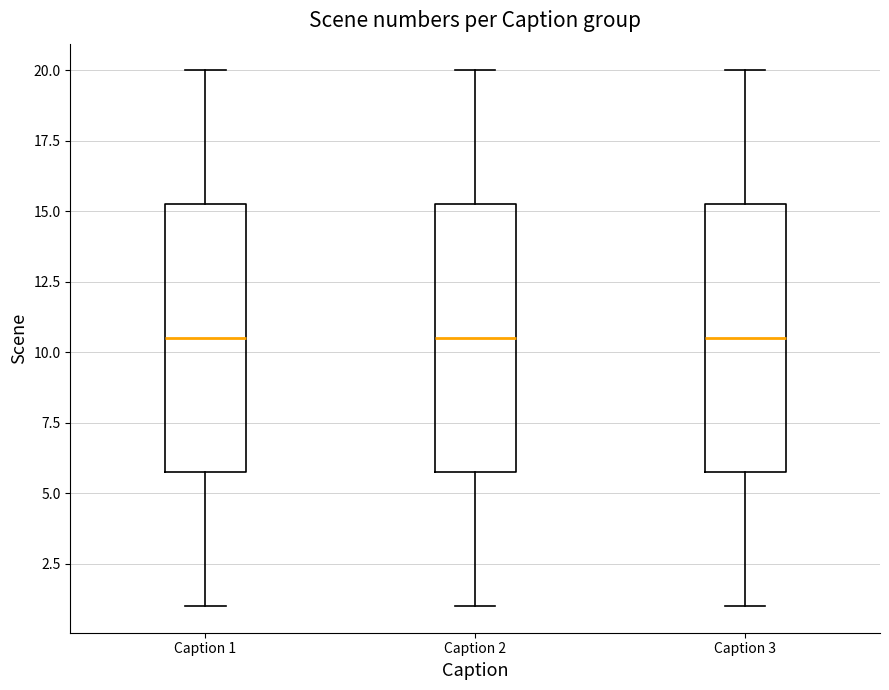

Reading left to right, transcribe this box plot: for each box, give where its median line is, the range the box spans, and where its two whiskers end, as read against the y-axis. The values are not printed on the chart, so give them approximately, as read against the axis.

Caption 1: median 10.5, box 6.0 to 15.5, whiskers 1.0 to 20.0
Caption 2: median 10.5, box 6.0 to 15.5, whiskers 1.0 to 20.0
Caption 3: median 10.5, box 6.0 to 15.5, whiskers 1.0 to 20.0